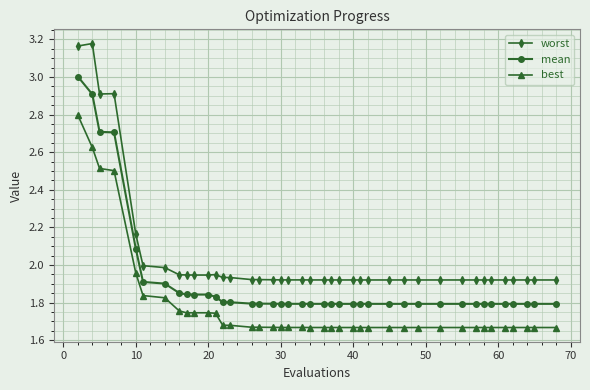

List the series in order of their overall mean, highest first.

worst, mean, best